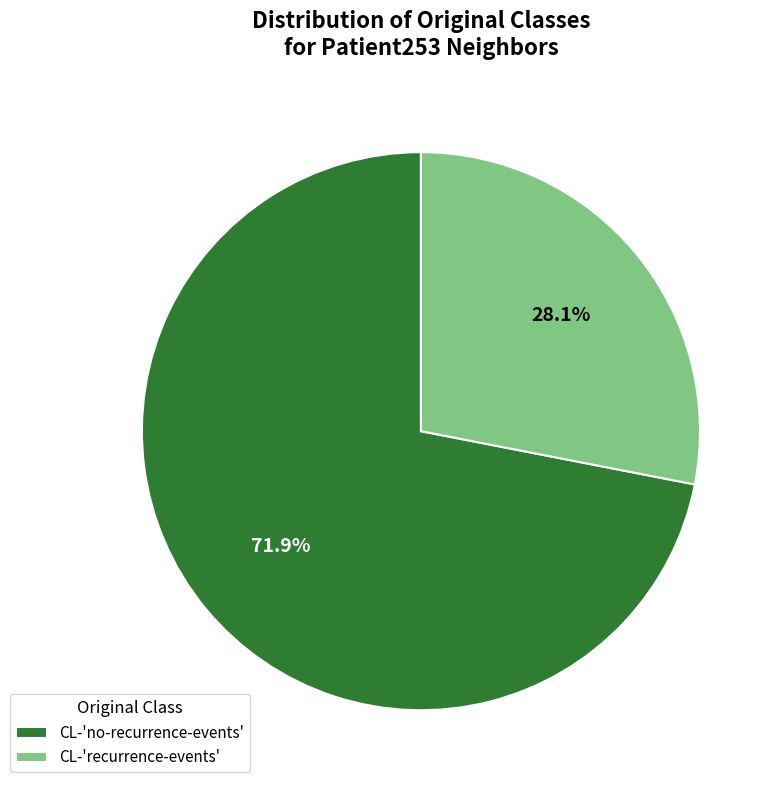

Does CL-'no-recurrence-events' represent more than half of the total?

Yes